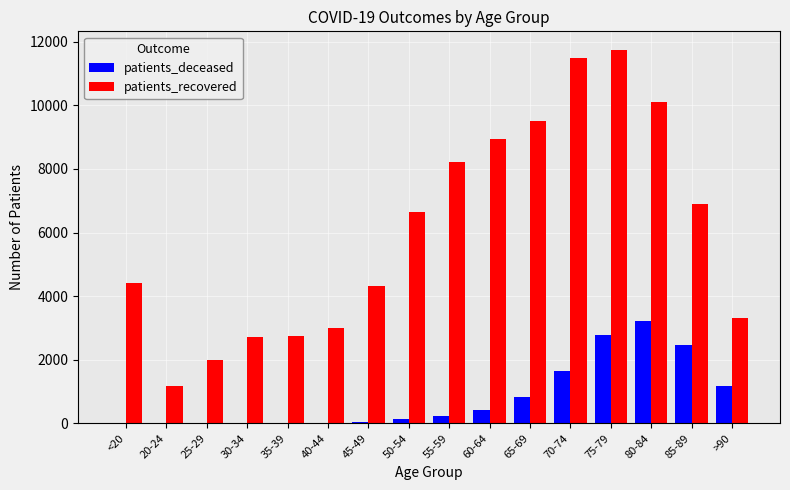

The value of patients_recovered at 65-69 is 9501. True or false?

True